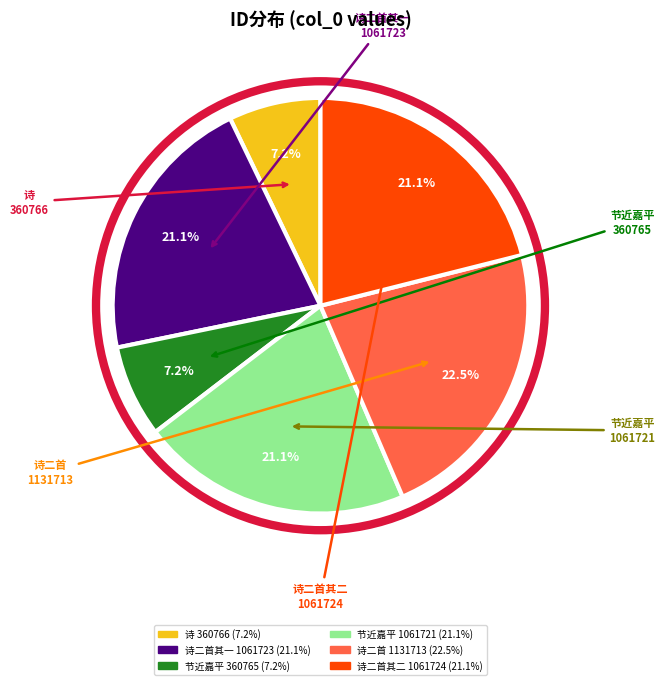

Does any single category account for the majority?

No